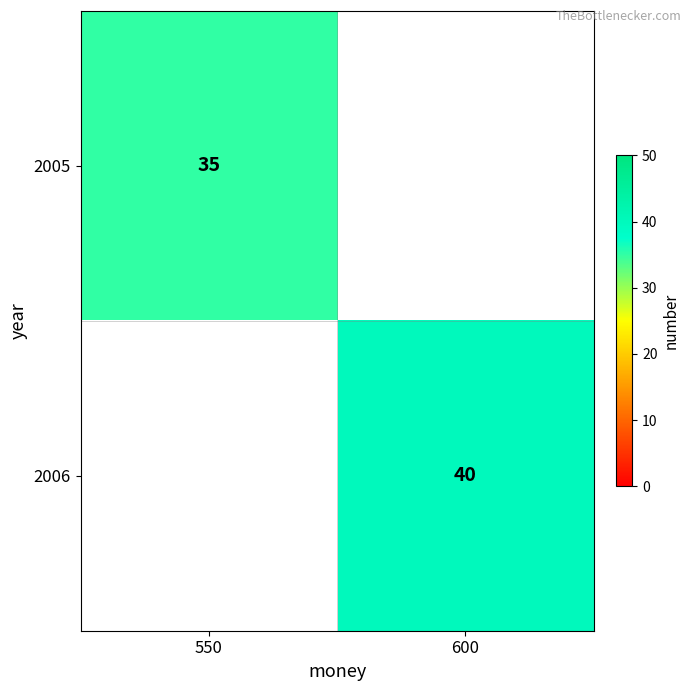

The 2005 series shows 35 at 550. True or false?

True